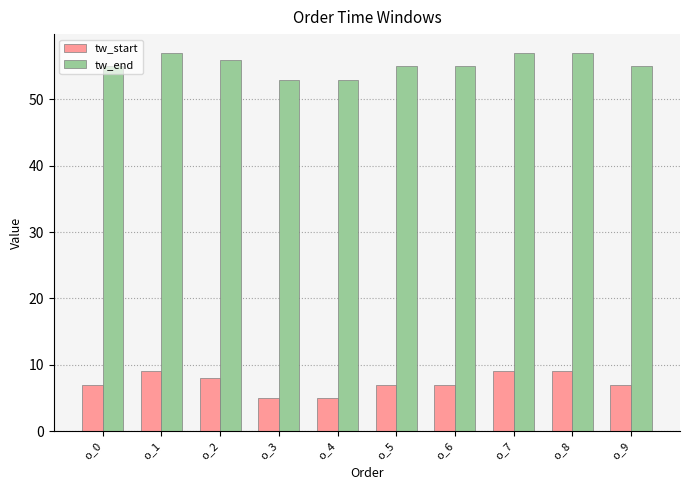

What is the difference between the tw_start values at o_3 and o_1?

4